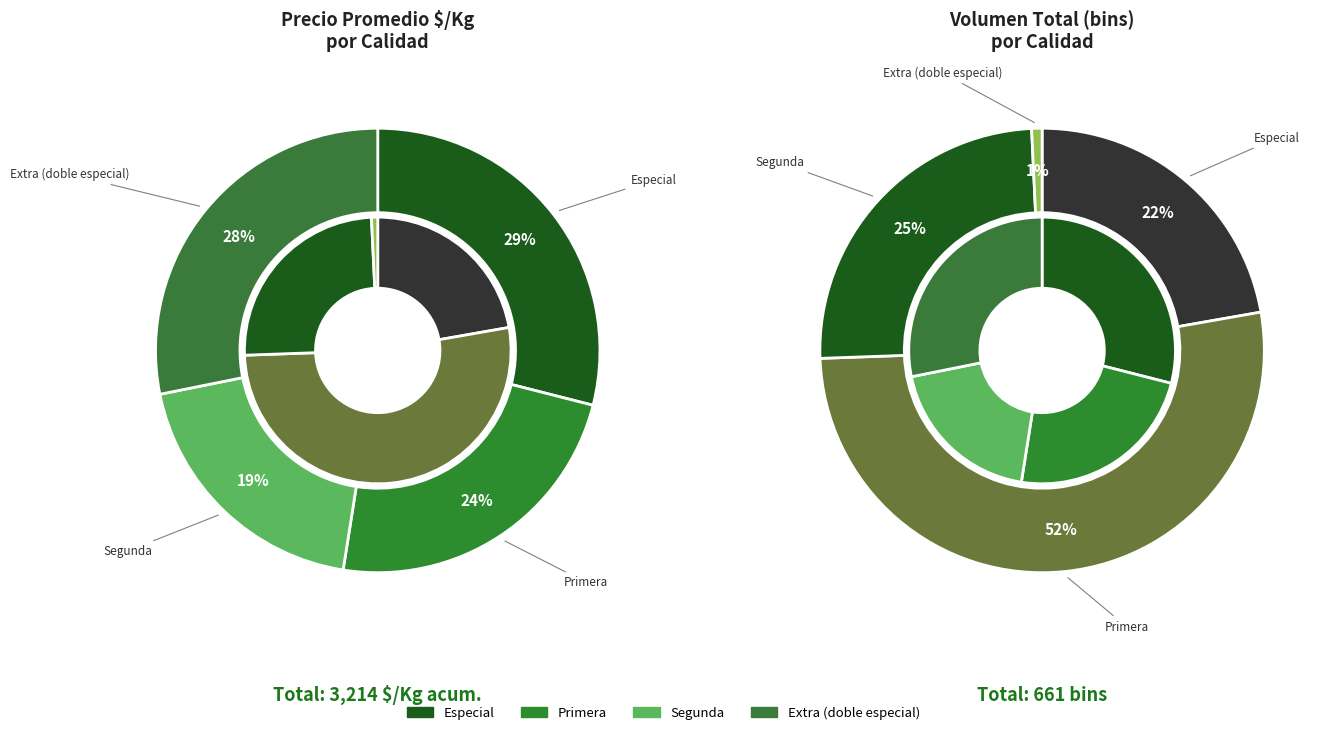

What percentage do Extra (doble especial) and Primera together represent?

52.0%